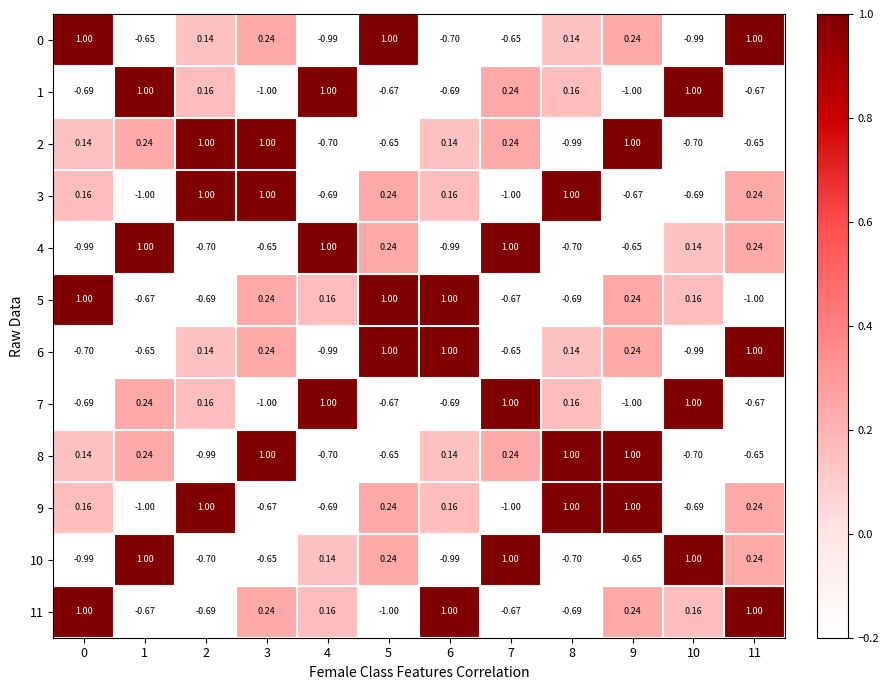

Is the value of 1 at 4 greater than the value of 10 at 5?

Yes